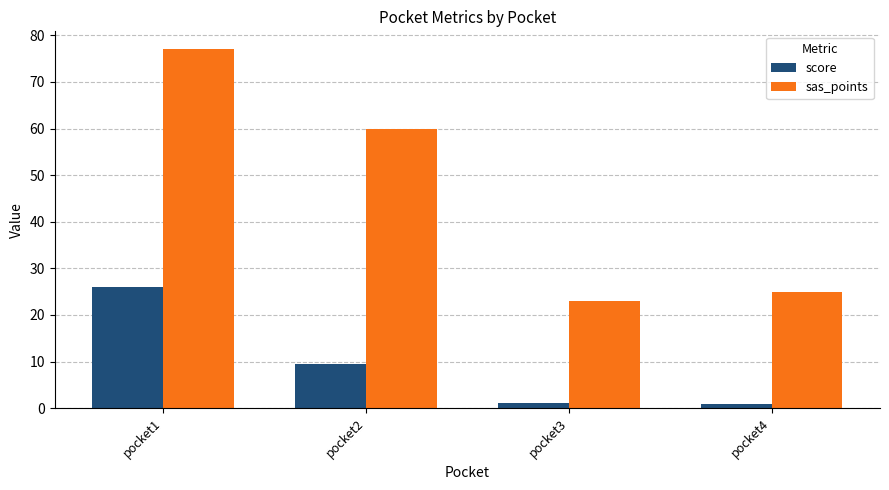

The score series shows 9.4 at pocket2. True or false?

True